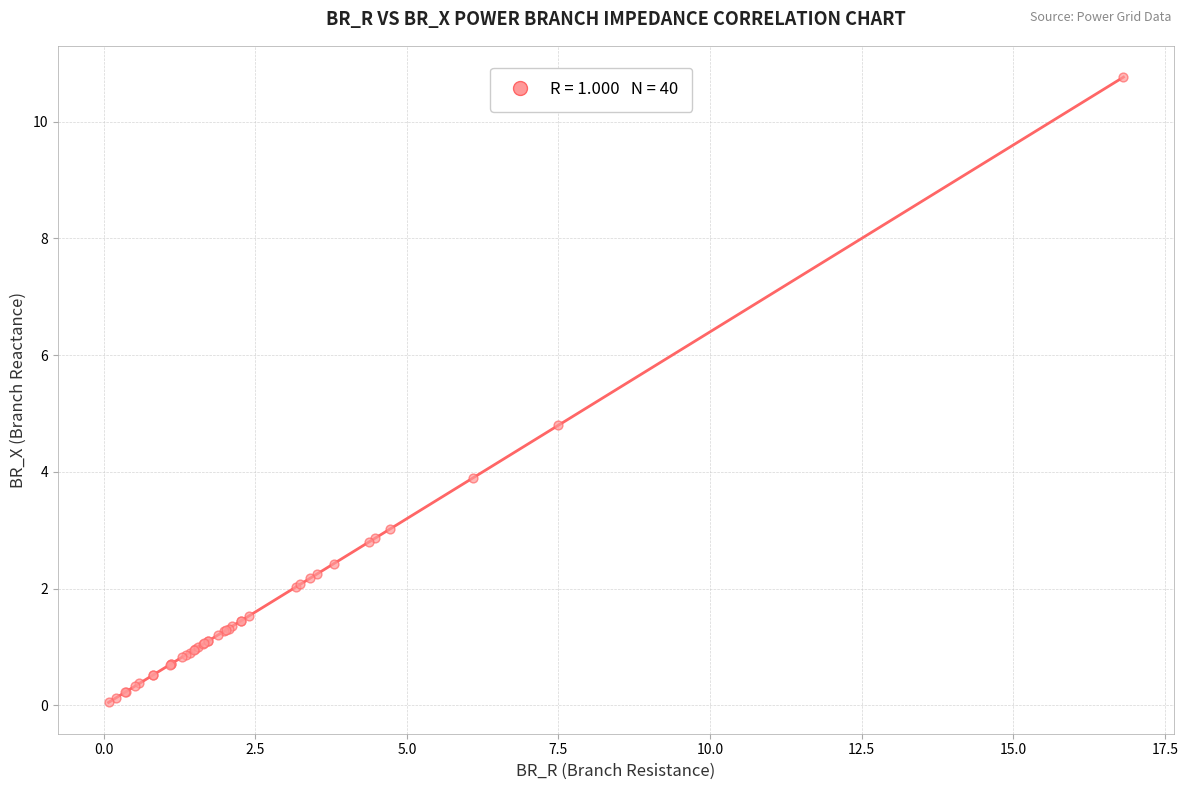

What Y value in the scatter plot is closest to 5?

4.8